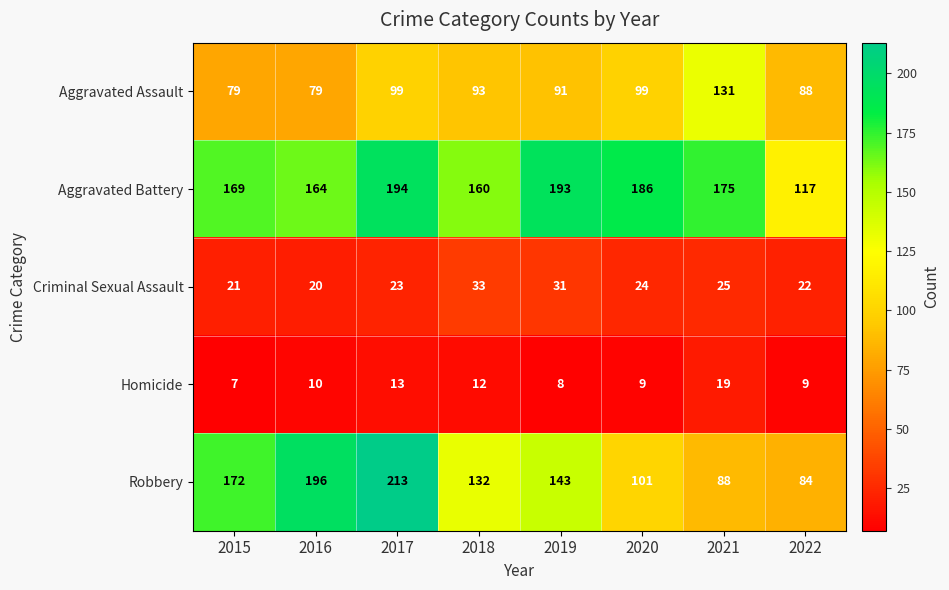

Which series changed the most between 2016 and 2020?

Robbery